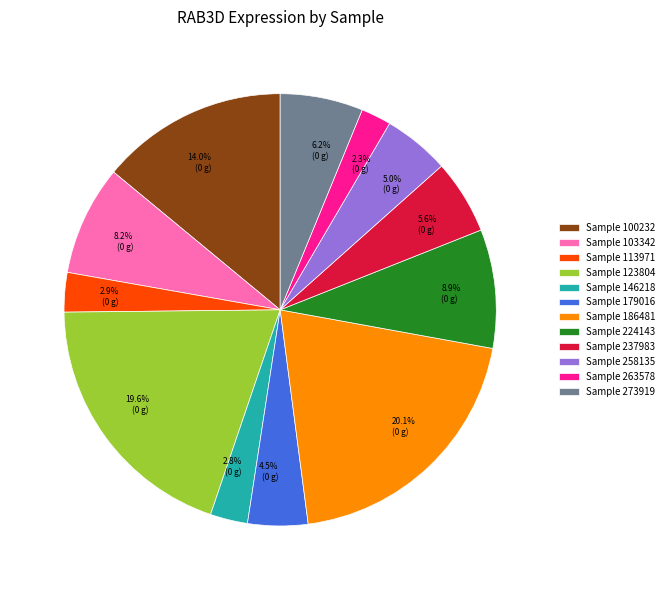

Does any single category account for the majority?

No